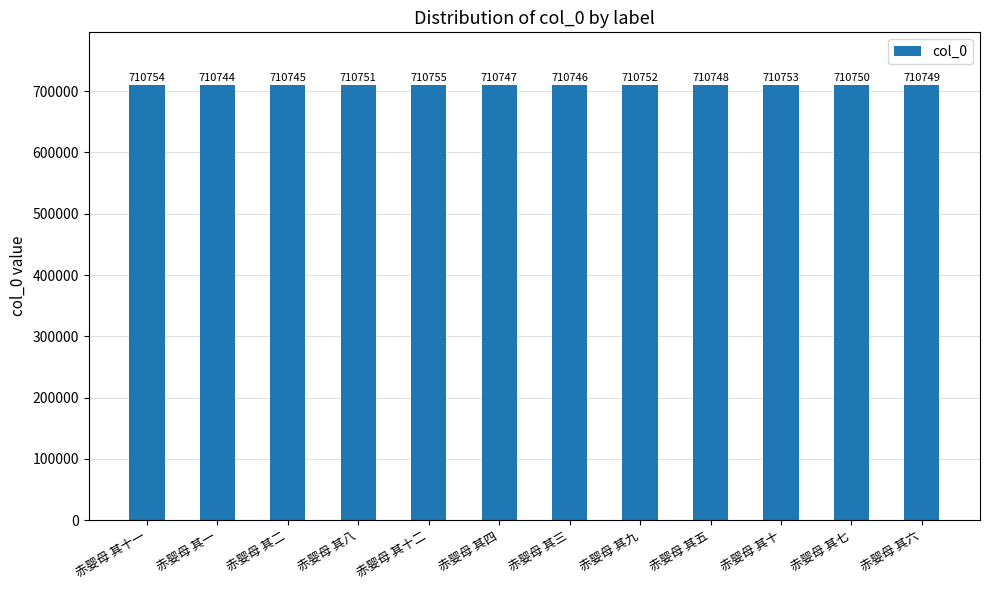

Does the chart contain any negative values?

No